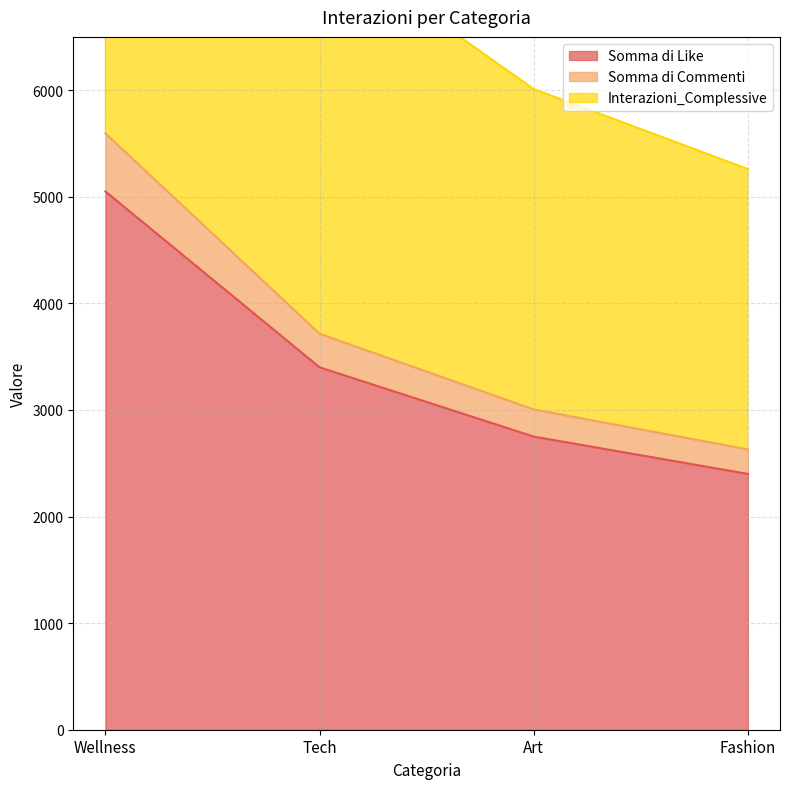

Count the number of data series in this chart.

3